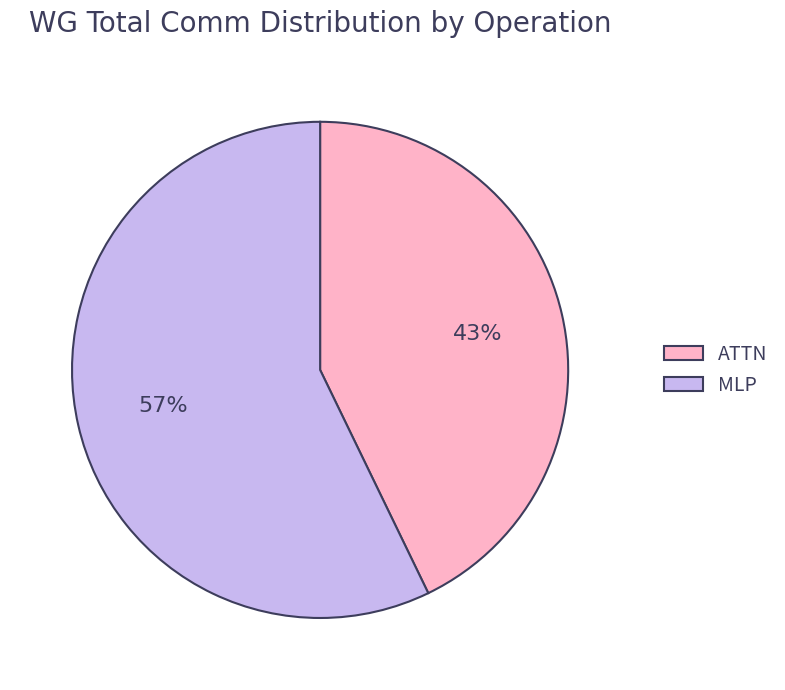

Is there any slice that represents more than half of the pie?

Yes